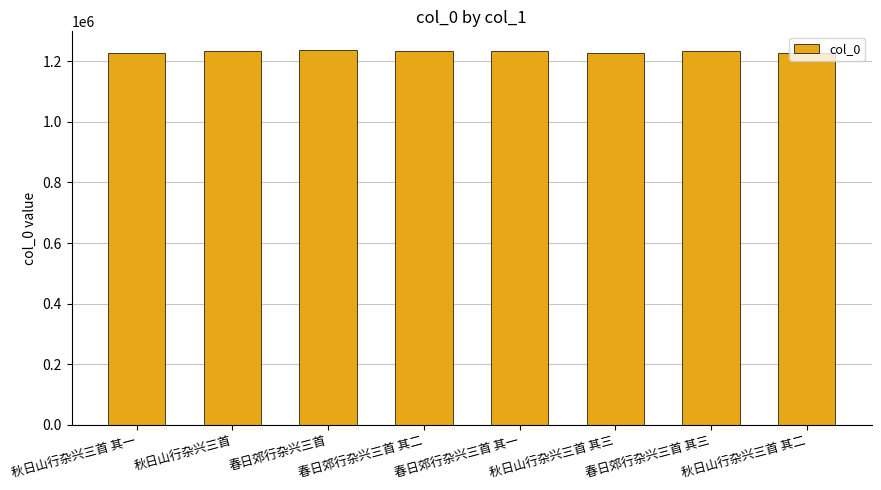

What is the change in value from 秋日山行杂兴三首 其一 to 秋日山行杂兴三首 其二?

+1